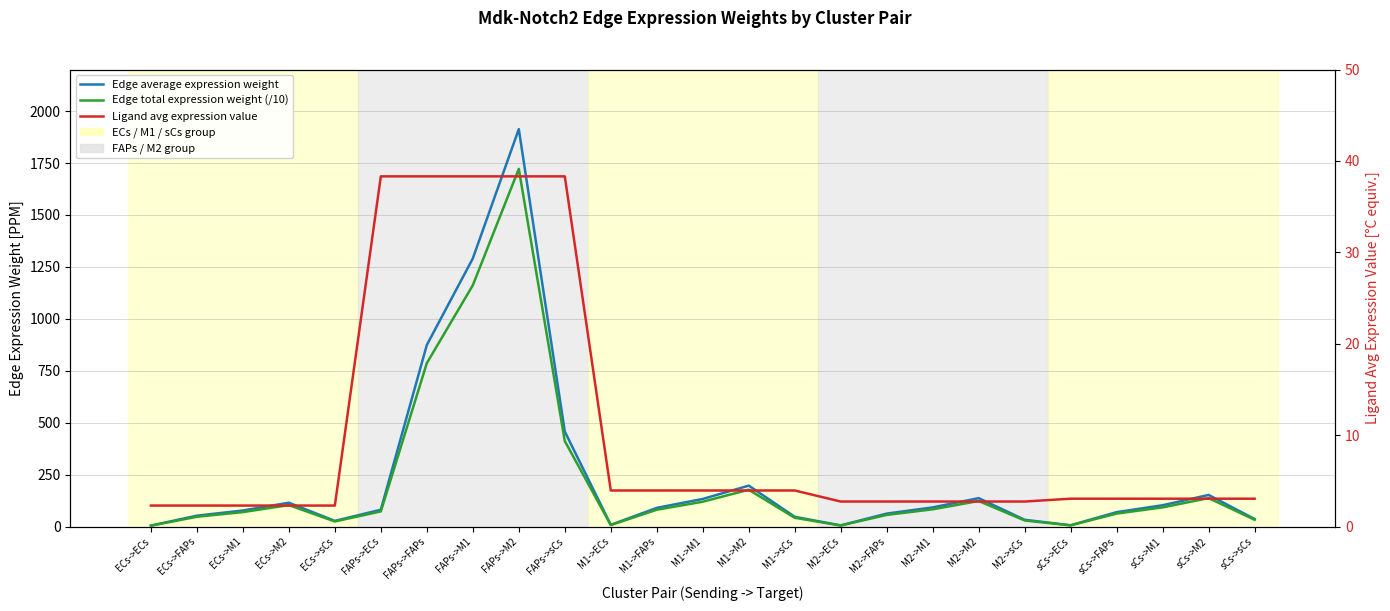

At M2->M2, list the series in order from smallest to largest.

Ligand avg expression value, Edge total expression weight (/10), Edge average expression weight